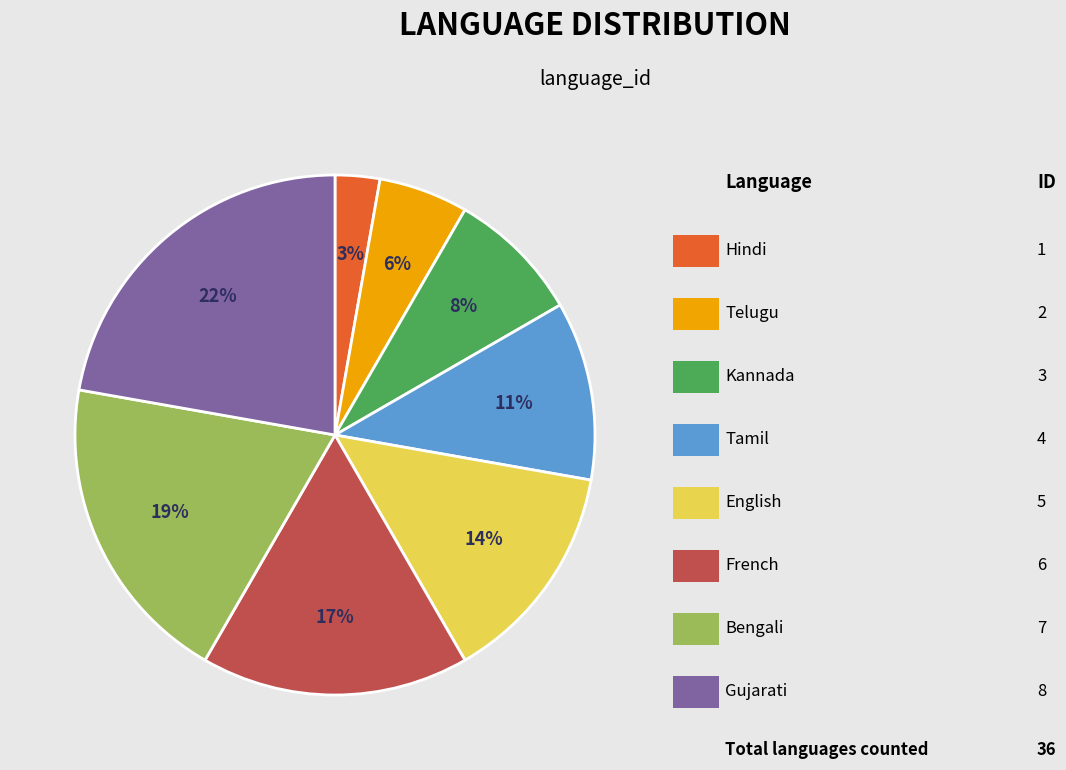

To the nearest percent, what is the average slice percentage?

12%